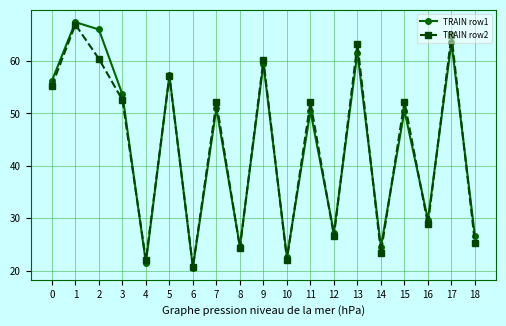

What is the sum of all TRAIN row2 values?

830.8